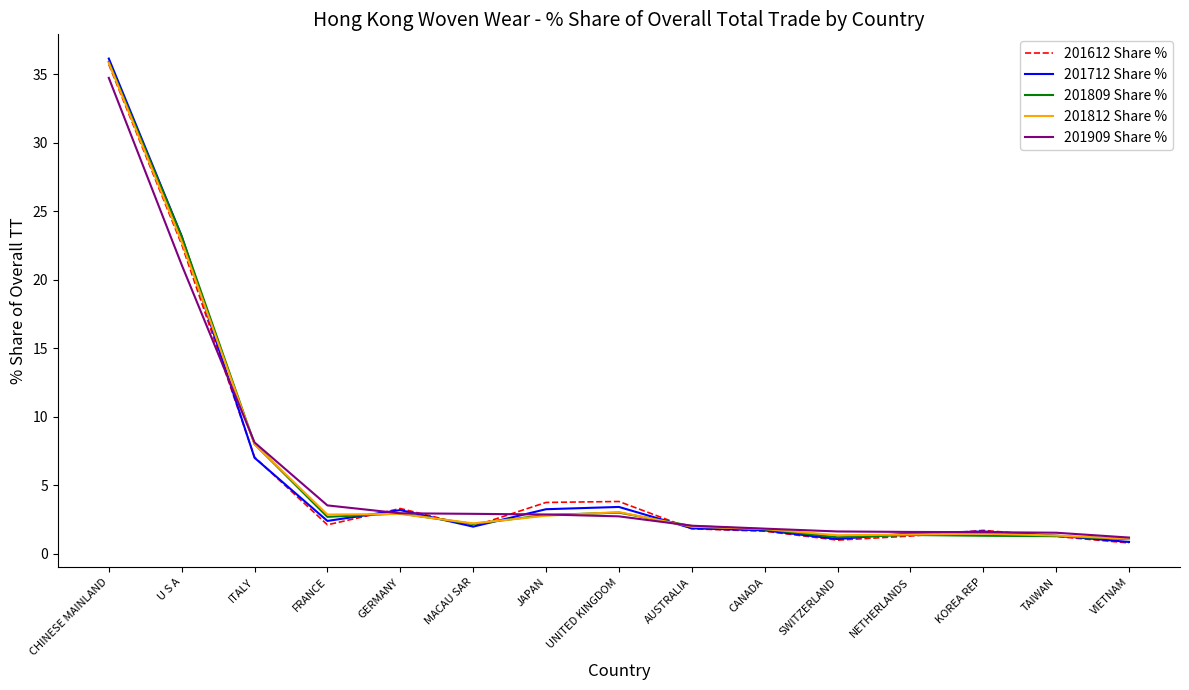

At how many categories does at least one series exceed 32?

1